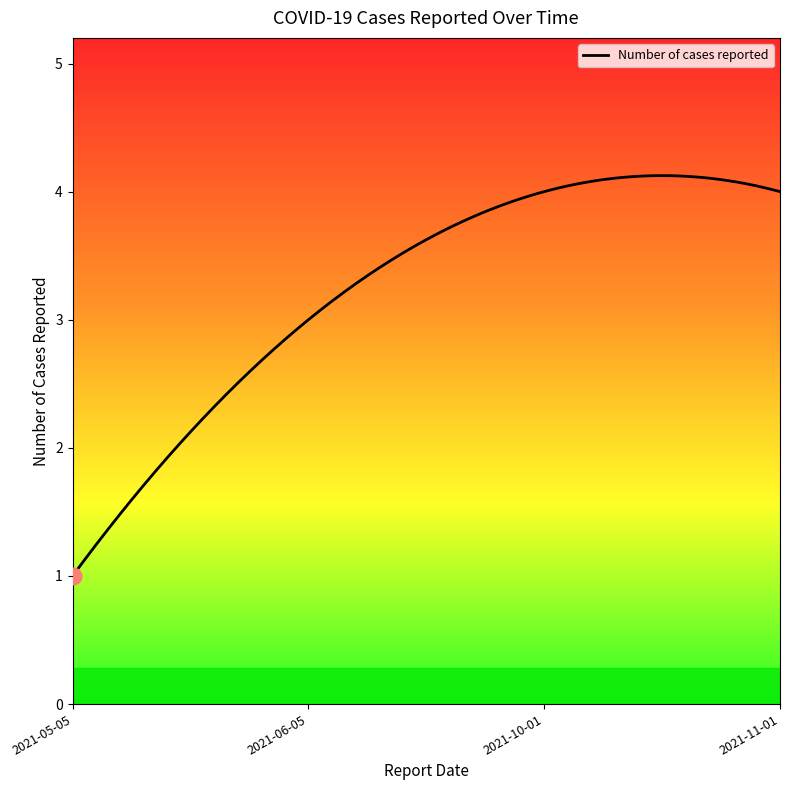

Is this an area chart (filled region under the line)?

Yes